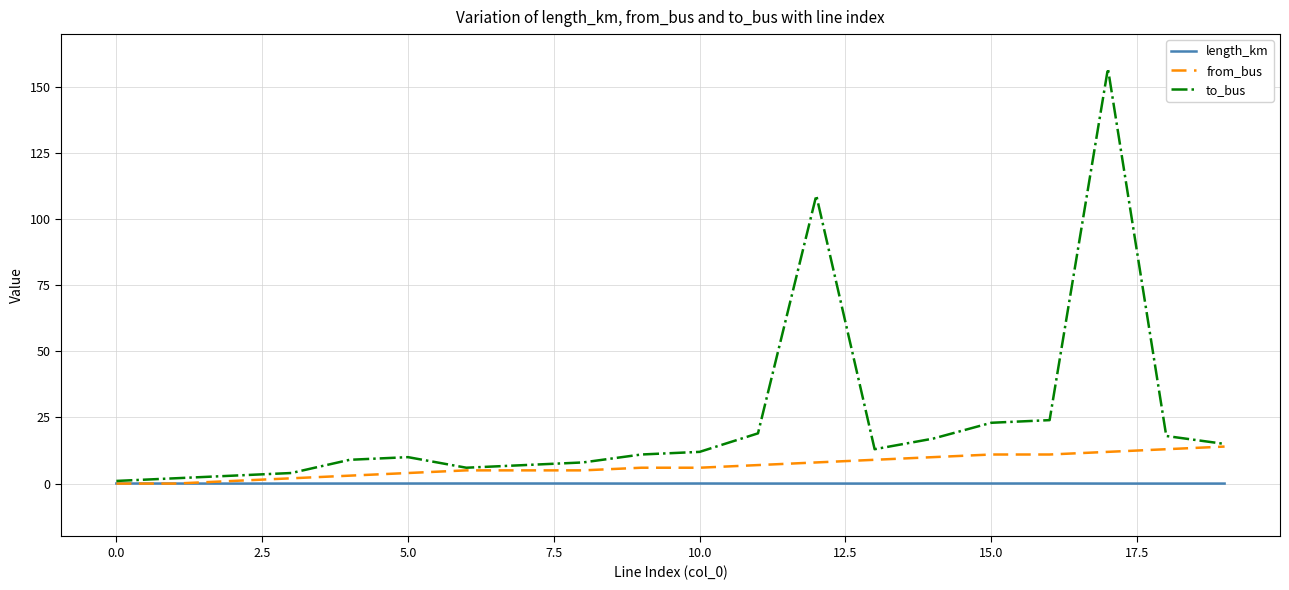

What is the sum of all from_bus values?

132.0